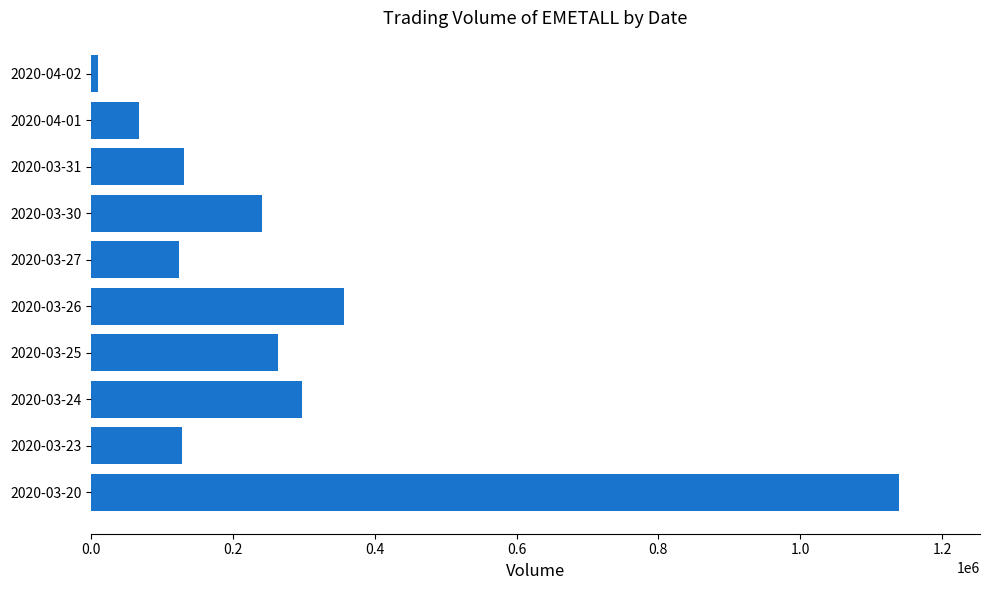

What is the greatest value displayed?

1139500